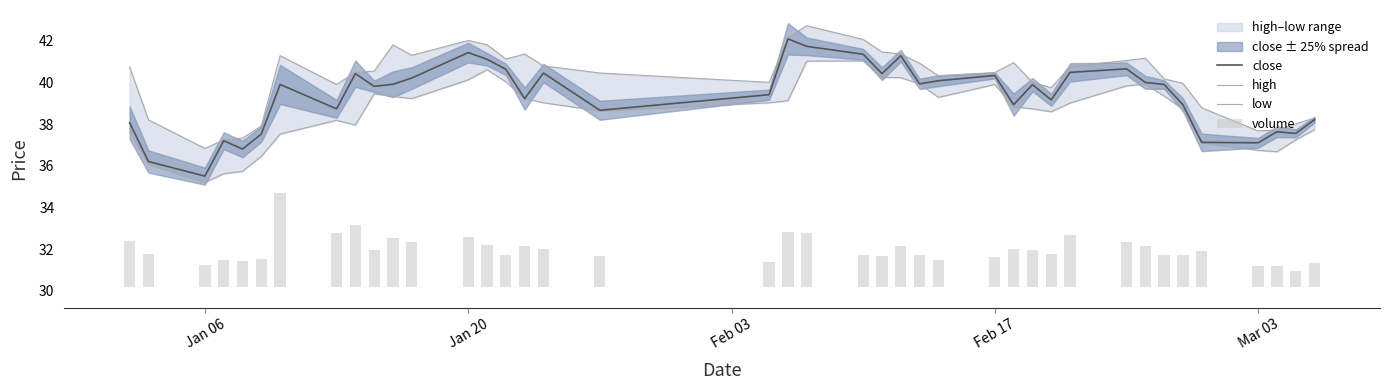

What is the lowest value of the close series?

35.5